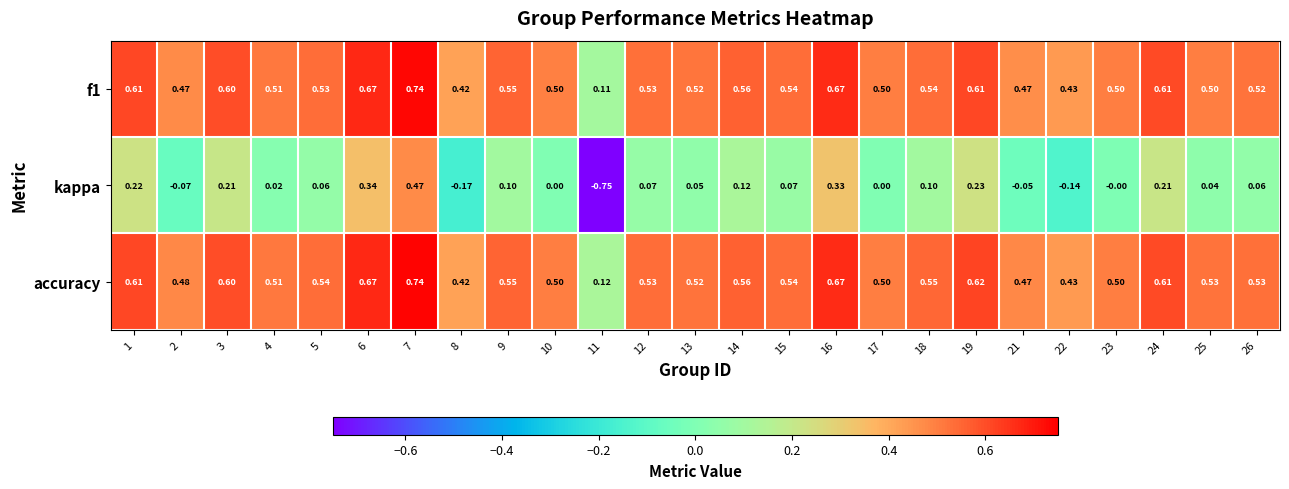

Which series has the largest range (max minus min)?

kappa